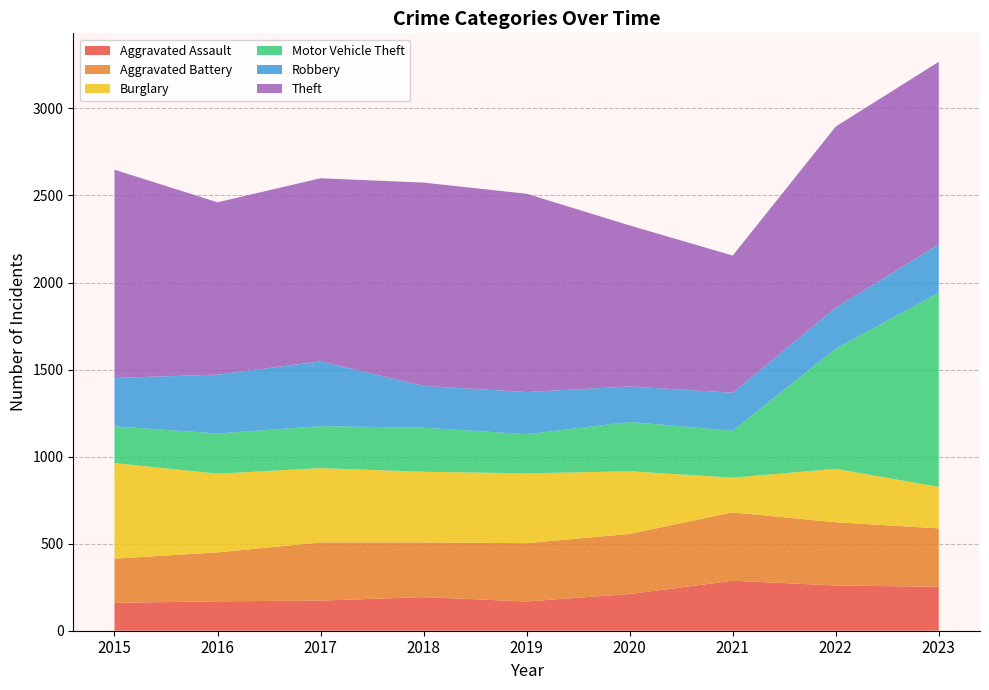

Reading left to right, list all the values displayed in this chart.

Aggravated Assault: 2015=160	2016=169	2017=173	2018=193	2019=168	2020=211	2021=287	2022=260	2023=252
Aggravated Battery: 2015=254	2016=281	2017=334	2018=314	2019=335	2020=345	2021=393	2022=363	2023=336
Burglary: 2015=549	2016=452	2017=427	2018=406	2019=401	2020=360	2021=199	2022=307	2023=238
Motor Vehicle Theft: 2015=211	2016=231	2017=241	2018=253	2019=225	2020=283	2021=270	2022=690	2023=1116
Robbery: 2015=278	2016=338	2017=372	2018=240	2019=242	2020=204	2021=218	2022=236	2023=277
Theft: 2015=1196	2016=990	2017=1052	2018=1168	2019=1139	2020=925	2021=788	2022=1040	2023=1049